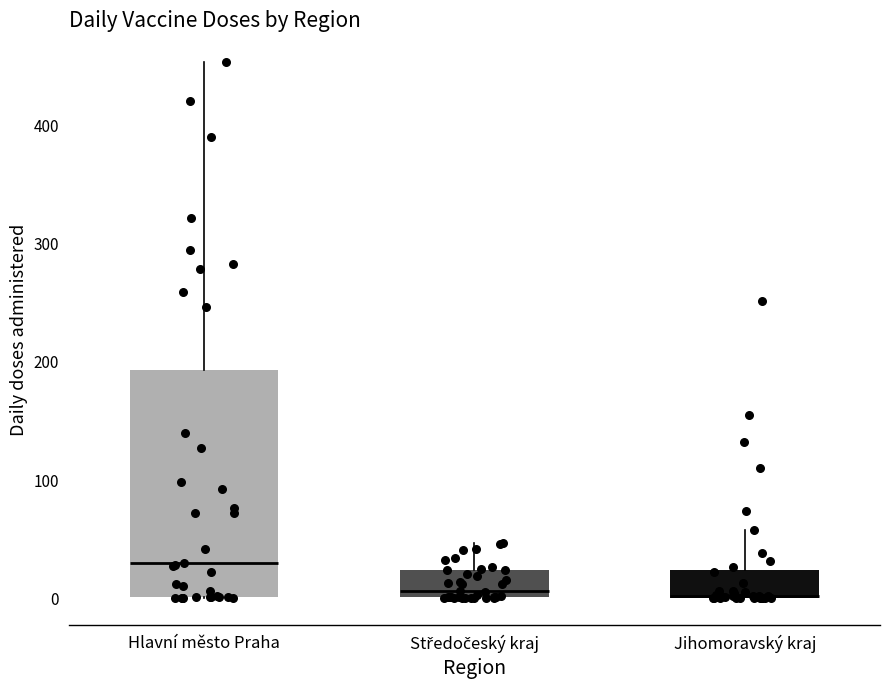

Reading left to right, transcribe this box plot: for each box, give where its median line is, the range the box spans, and where its two whiskers end, as read against the y-axis. The values are not printed on the chart, so give them approximately, as read against the axis.

Hlavní město Praha: median 30, box 0 to 190, whiskers 0 to 450
Středočeský kraj: median 10, box 0 to 20, whiskers 0 to 50
Jihomoravský kraj: median 0, box 0 to 20, whiskers 0 to 60